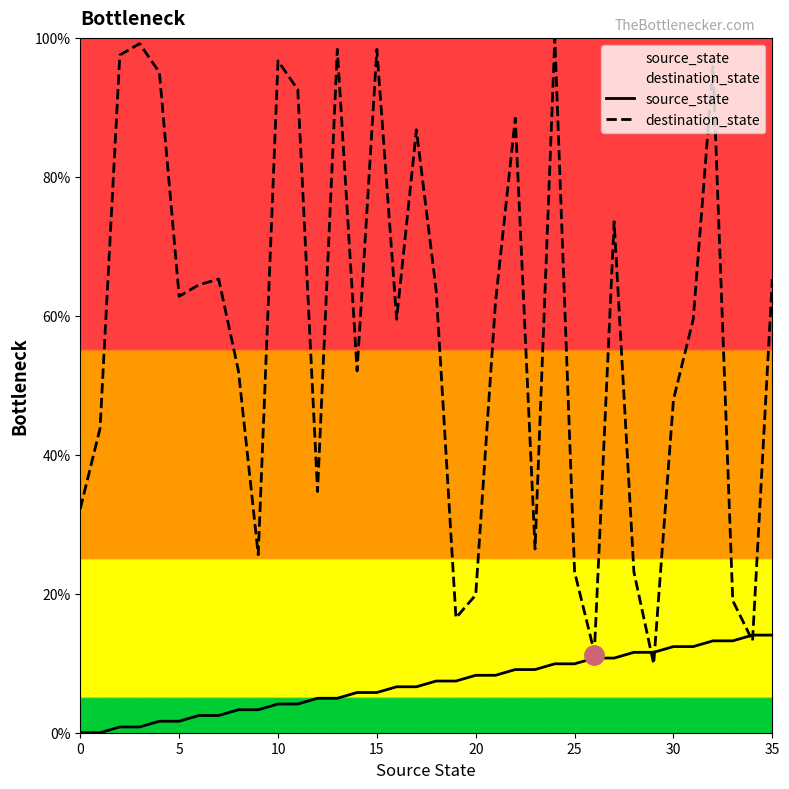

Which has a higher value, 23 or 25?

25